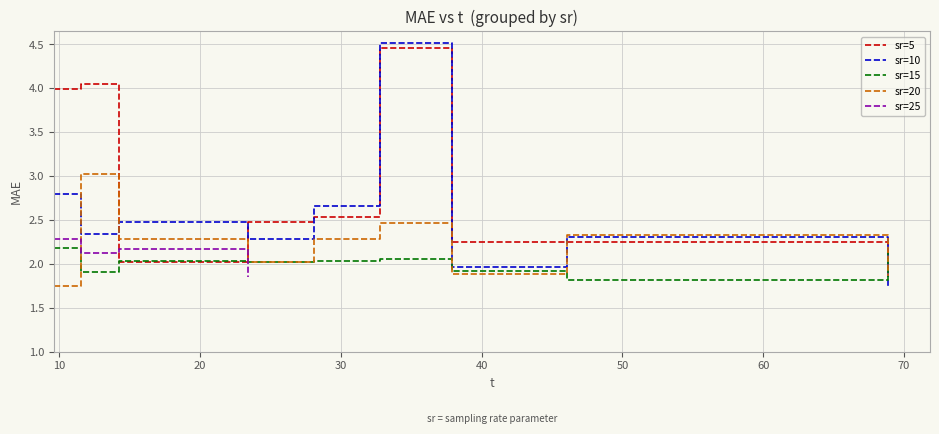

What is the difference between the second highest and minimum values?

2.7